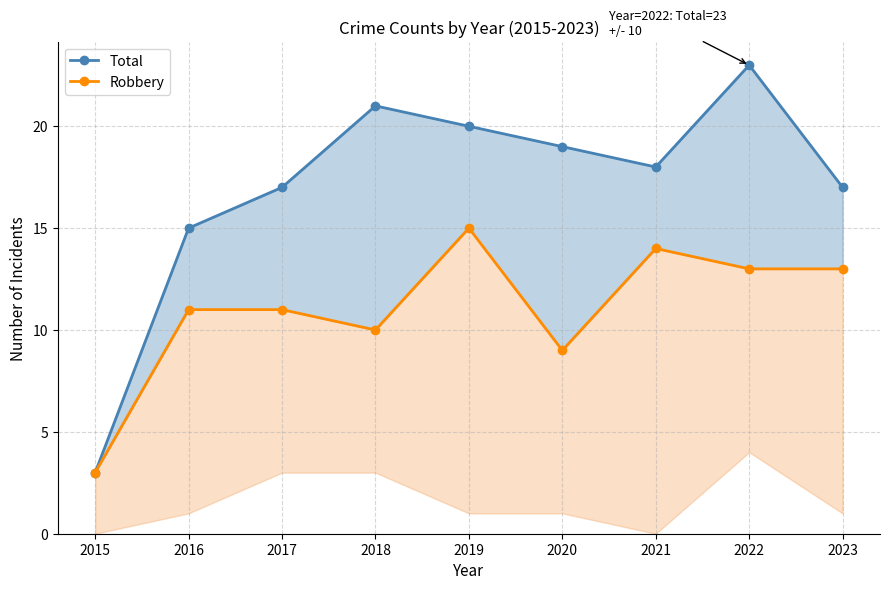

True or false: Total and Robbery cross at least once.

False